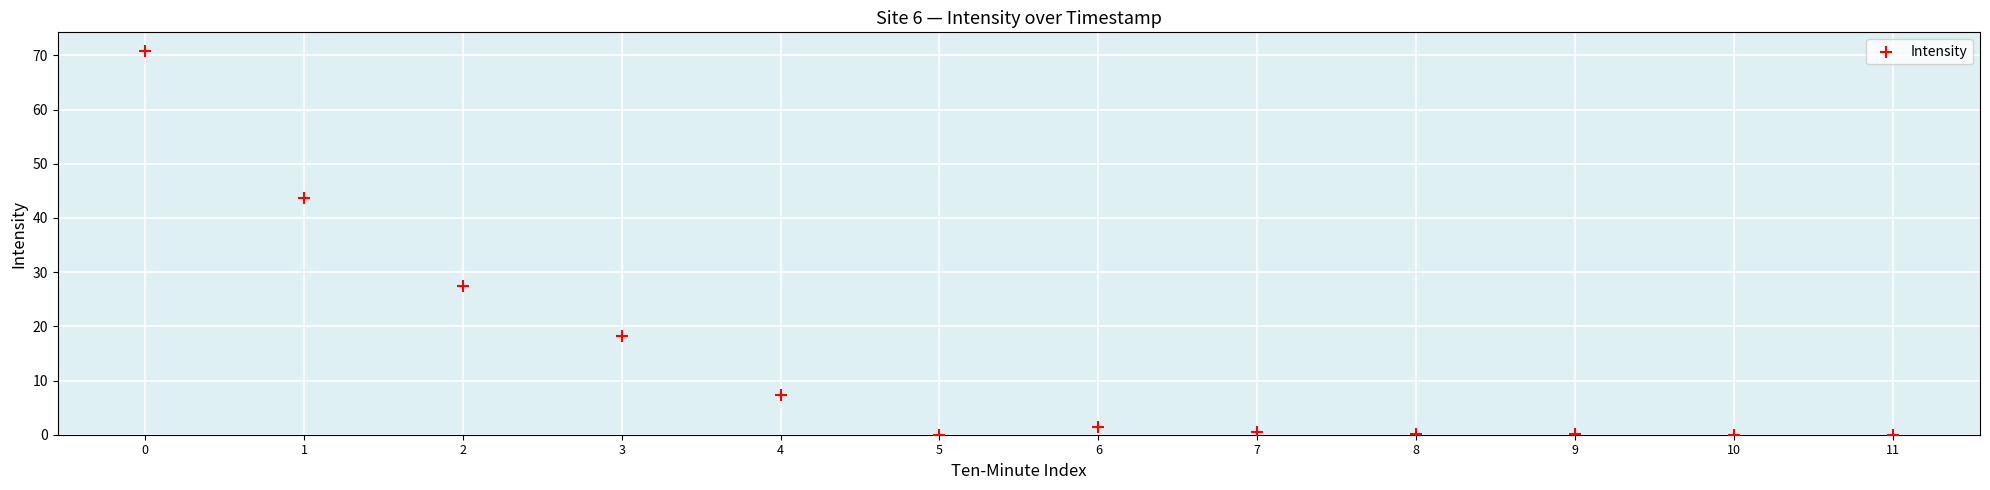

What is the range of Y values (max minus min)?

70.7